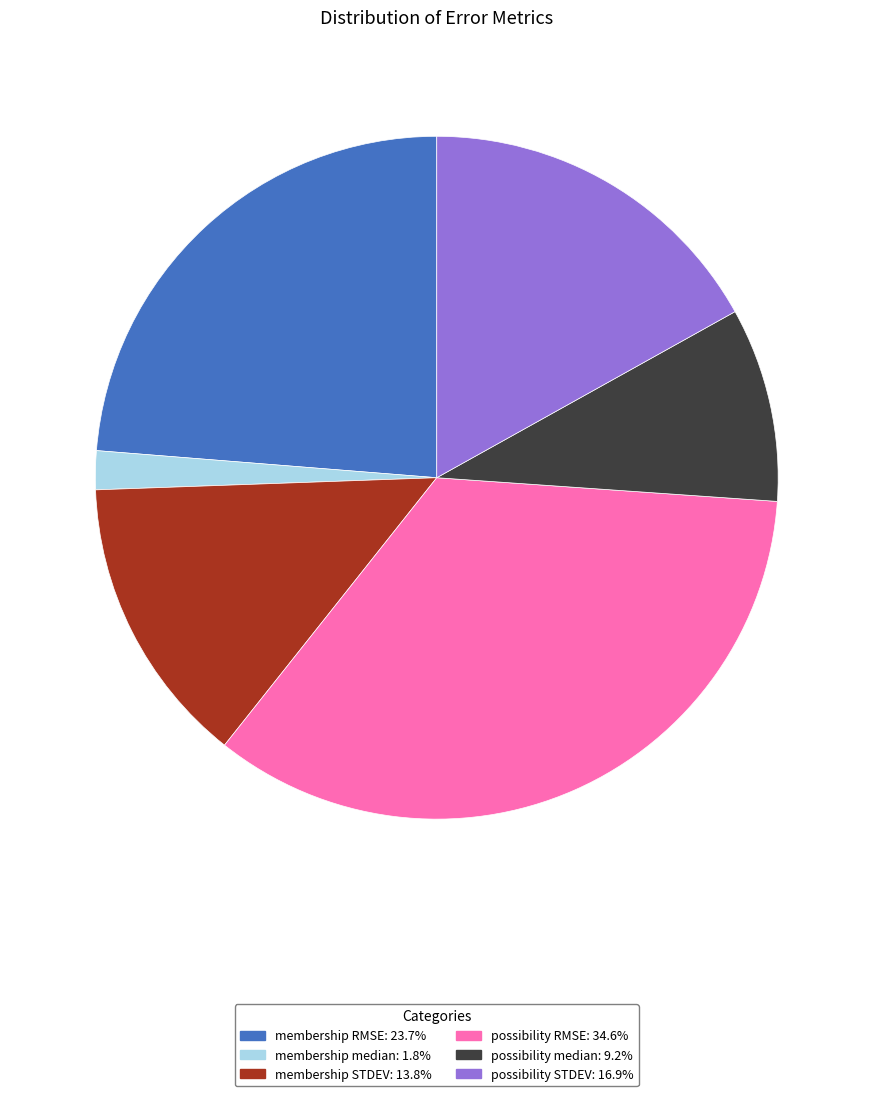

How many slices are in this pie chart?

6